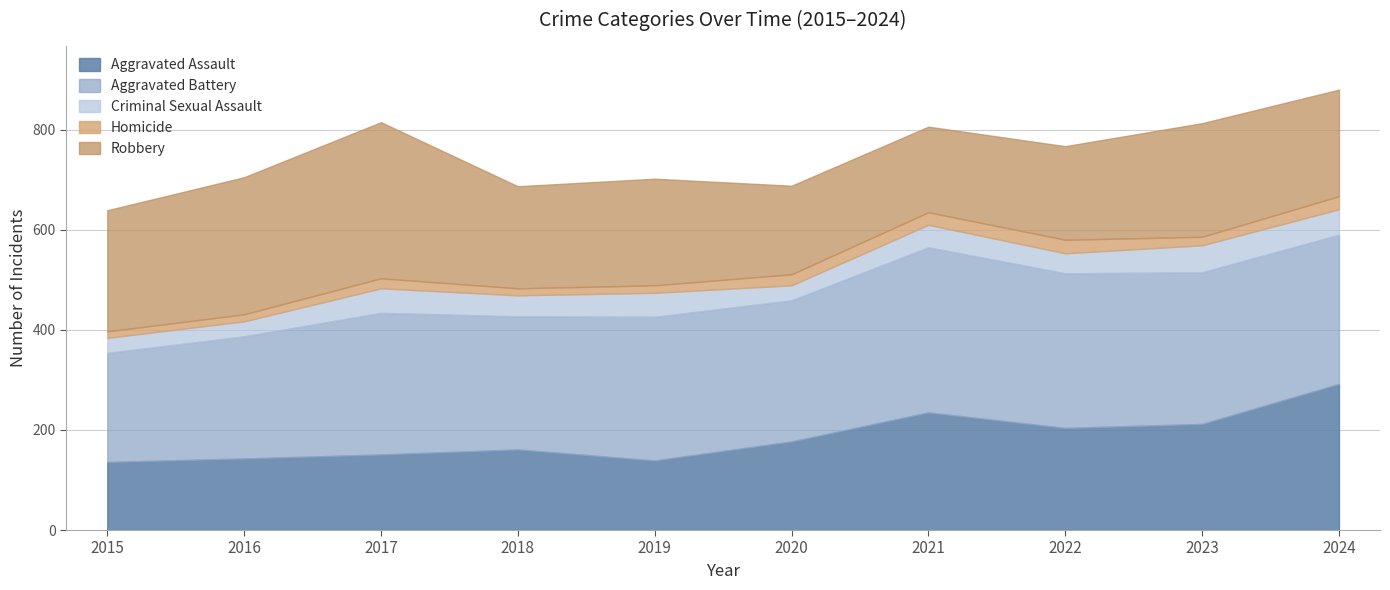

Reading left to right, extract all data points from this chart.

Aggravated Assault: 2015=136	2016=143	2017=151	2018=161	2019=139	2020=177	2021=235	2022=204	2023=212	2024=292
Aggravated Battery: 2015=218	2016=244	2017=283	2018=266	2019=287	2020=282	2021=330	2022=309	2023=303	2024=298
Criminal Sexual Assault: 2015=30	2016=30	2017=49	2018=42	2019=48	2020=30	2021=45	2022=40	2023=54	2024=51
Homicide: 2015=13	2016=14	2017=20	2018=14	2019=15	2020=22	2021=25	2022=27	2023=17	2024=26
Robbery: 2015=242	2016=274	2017=312	2018=204	2019=213	2020=177	2021=171	2022=187	2023=227	2024=213